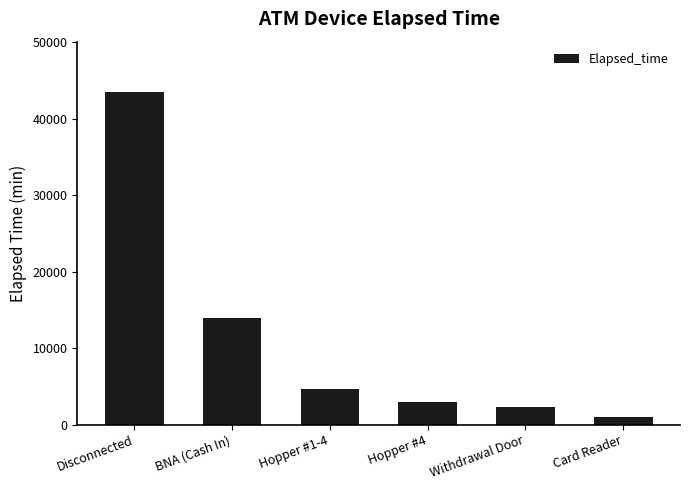

Which has a higher value, Disconnected or Hopper #1-4?

Disconnected